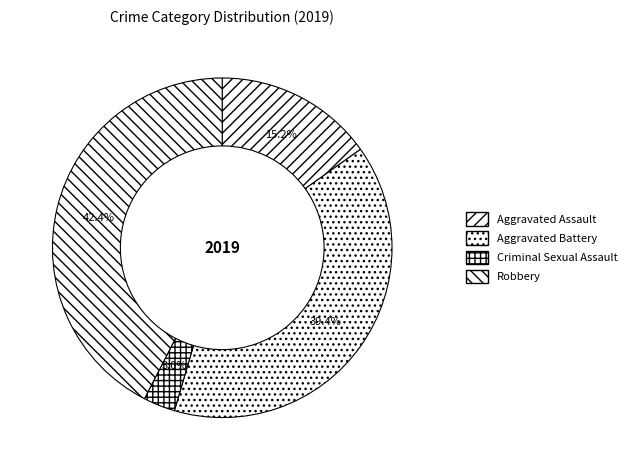

What portion of the pie excludes Criminal Sexual Assault?

97.0%